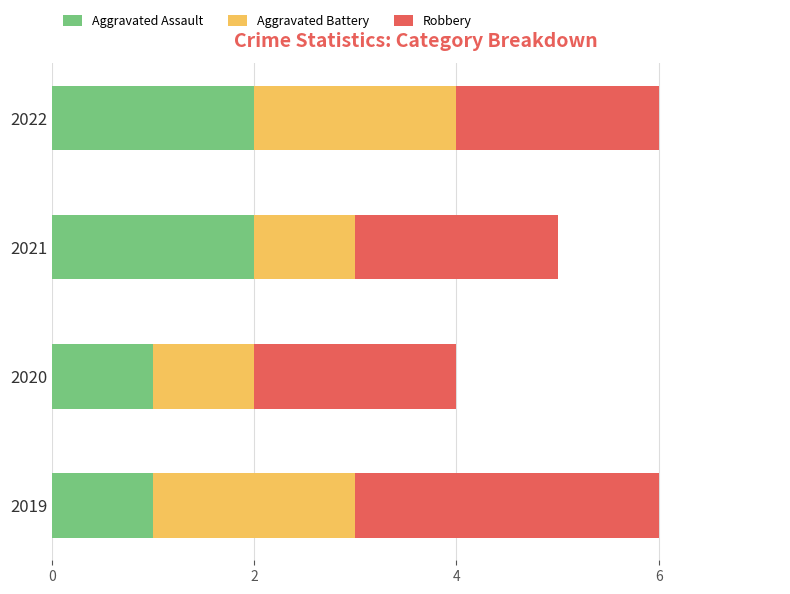

What is the sum of all Aggravated Assault values?

6